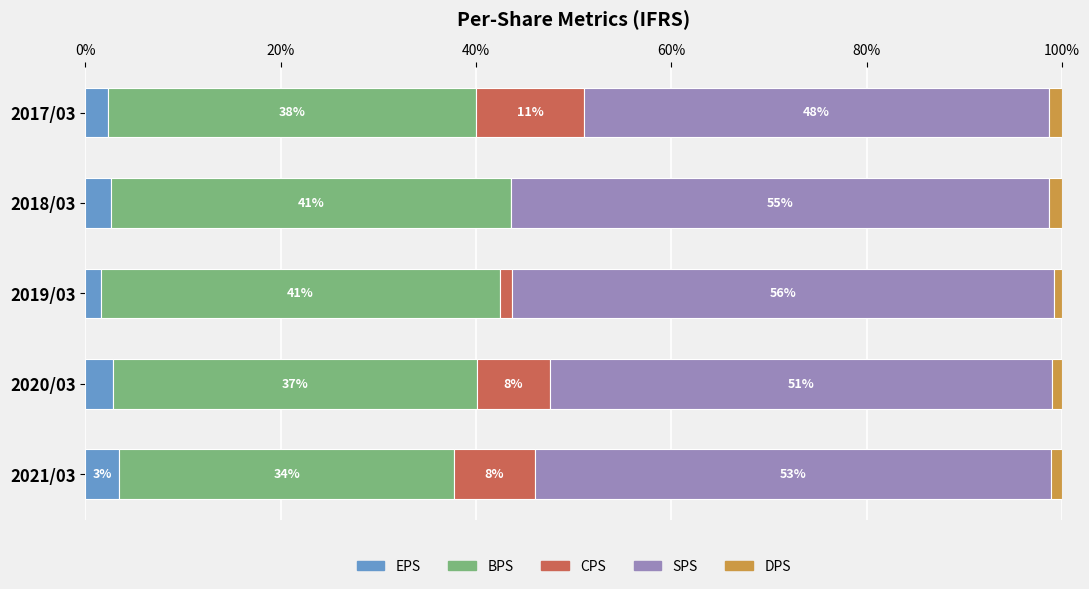

What are all the series names shown in the legend?

EPS, BPS, CPS, SPS, DPS